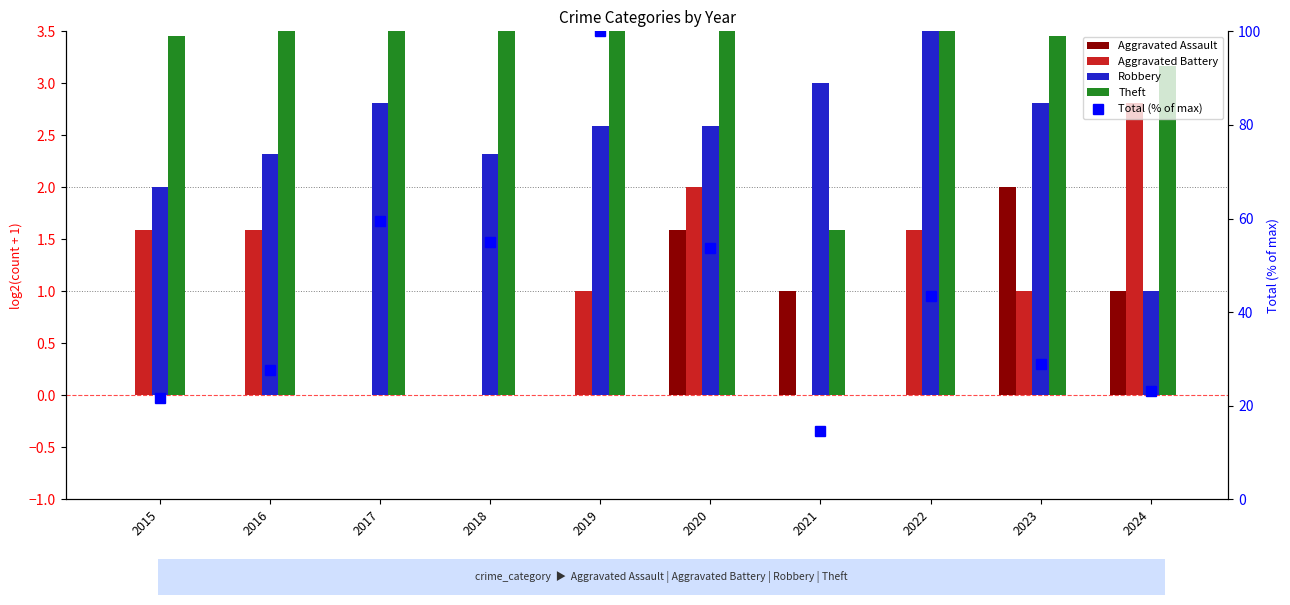

What is the value of the Robbery bar at the 3rd from the left?

2.8